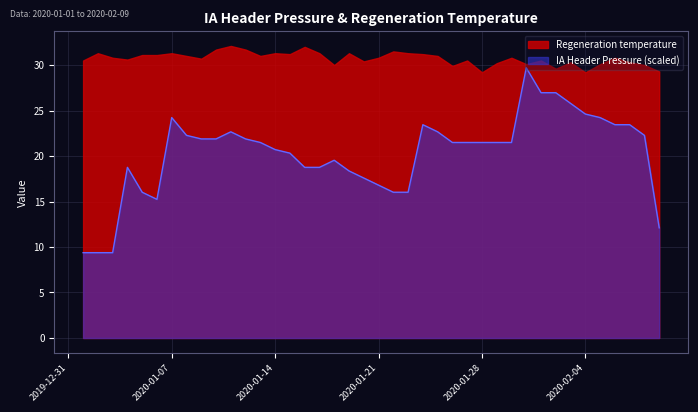

Which has a higher value, 2020-01-28 or 2020-01-11?

2020-01-11